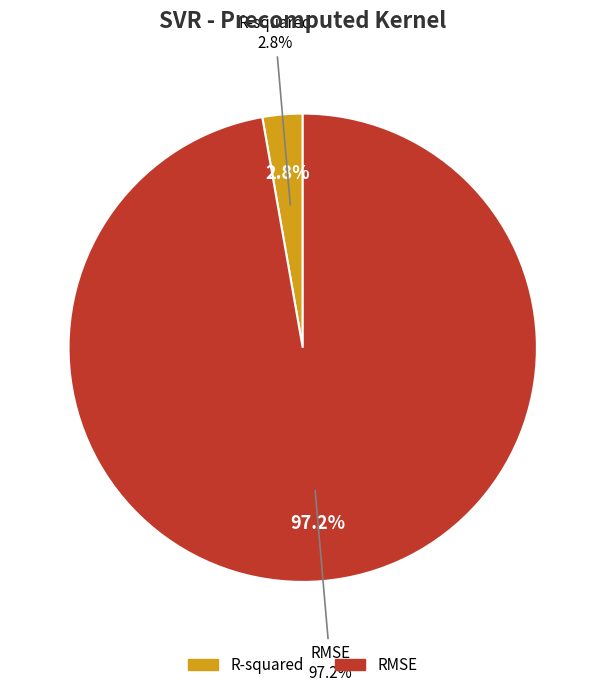

To the nearest percent, what portion does RMSE represent?

97%